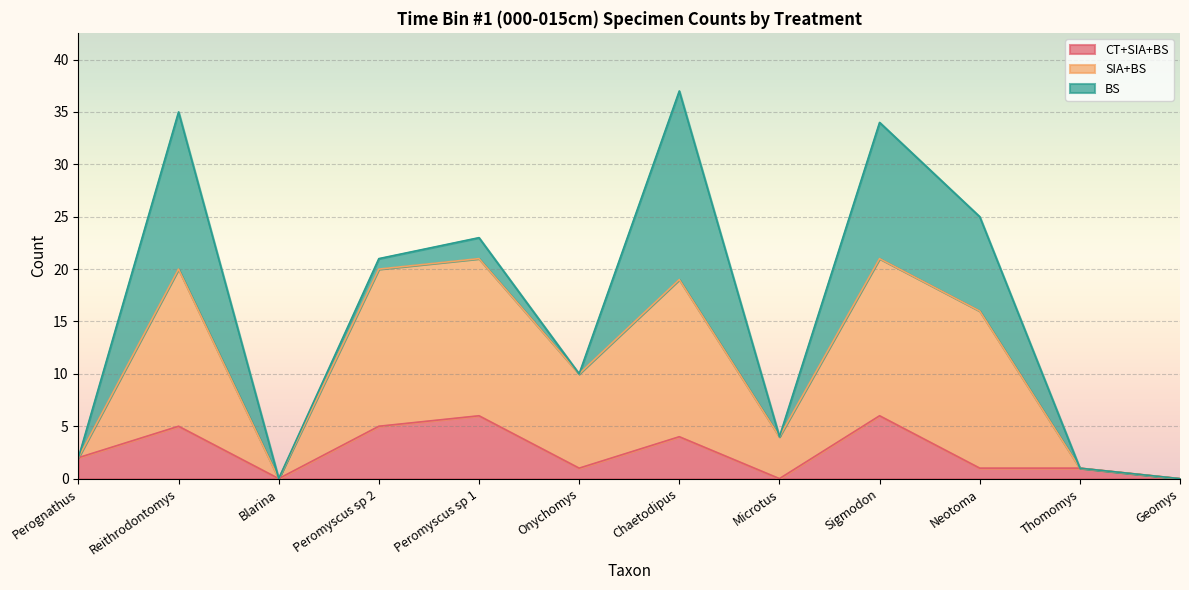

What is the total value across all series at Microtus?

4